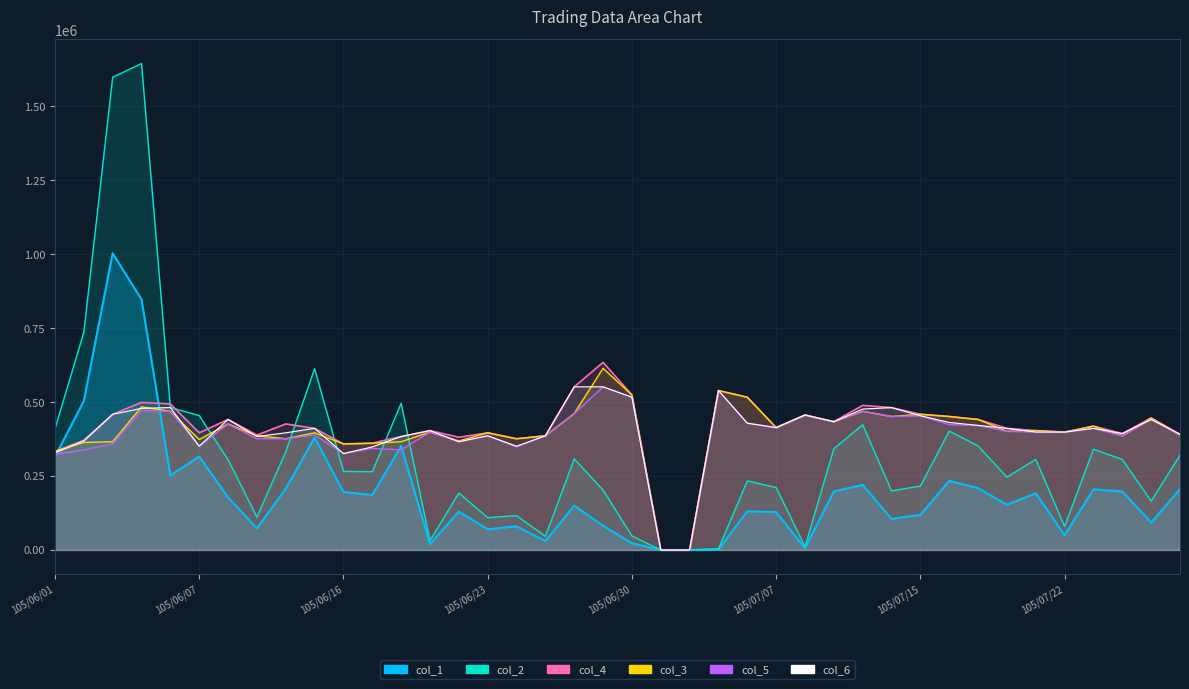

Rank the categories by col_4 value from highest to lowest.

105/06/29, 105/06/28, 105/07/05, 105/06/30, 105/07/06, 105/06/04, 105/06/06, 105/07/13, 105/07/14, 105/06/03, 105/07/15, 105/07/11, 105/07/18, 105/07/27, 105/06/08, 105/07/19, 105/07/12, 105/06/14, 105/07/25, 105/07/07, 105/06/15, 105/07/20, 105/06/21, 105/07/21, 105/07/22, 105/06/07, 105/06/23, 105/07/26, 105/07/28, 105/06/13, 105/06/27, 105/06/20, 105/06/22, 105/06/24, 105/06/02, 105/06/17, 105/06/16, 105/06/01, 105/07/01, 105/07/04